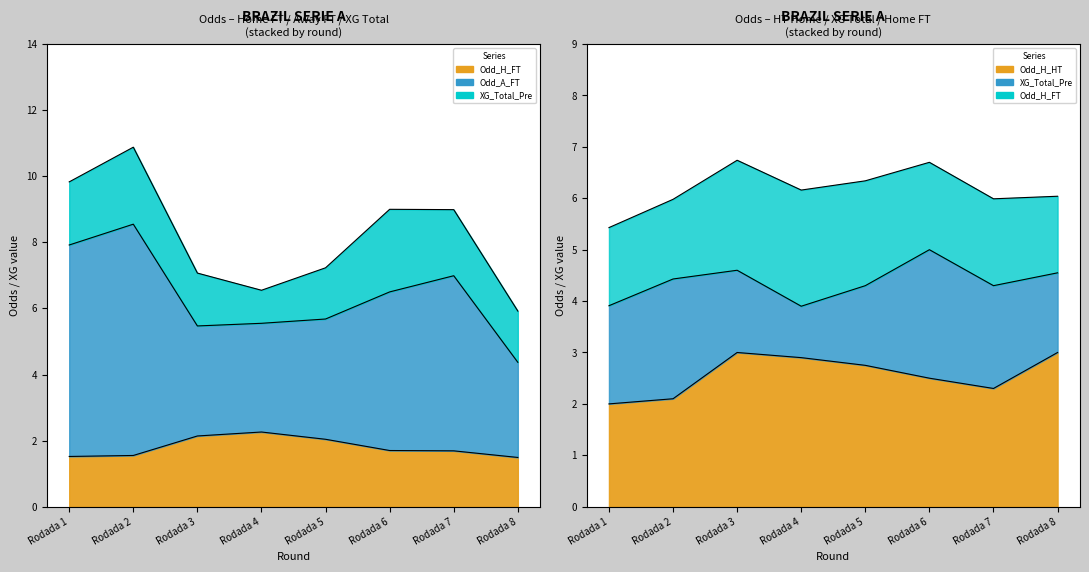

Which category has the highest value in the Odd_H_HT series?

Rodada 3